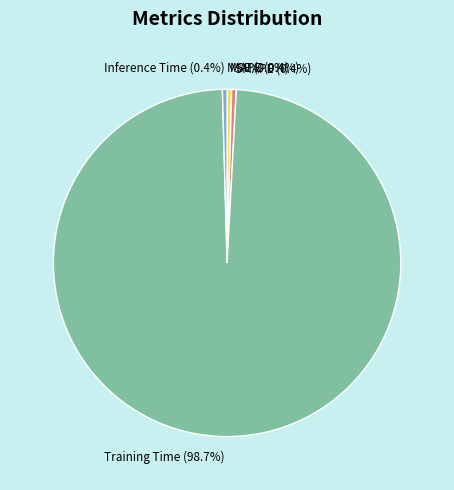

Between Training Time and Inference Time, which is larger?

Training Time